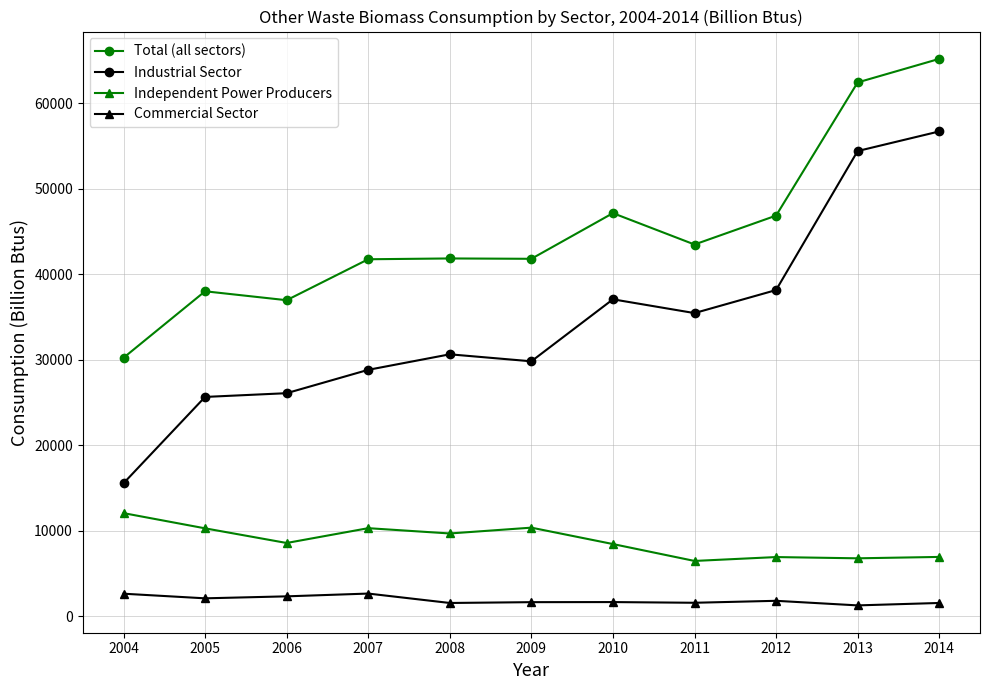

List the series in order of their overall mean, highest first.

Total (all sectors), Industrial Sector, Independent Power Producers, Commercial Sector